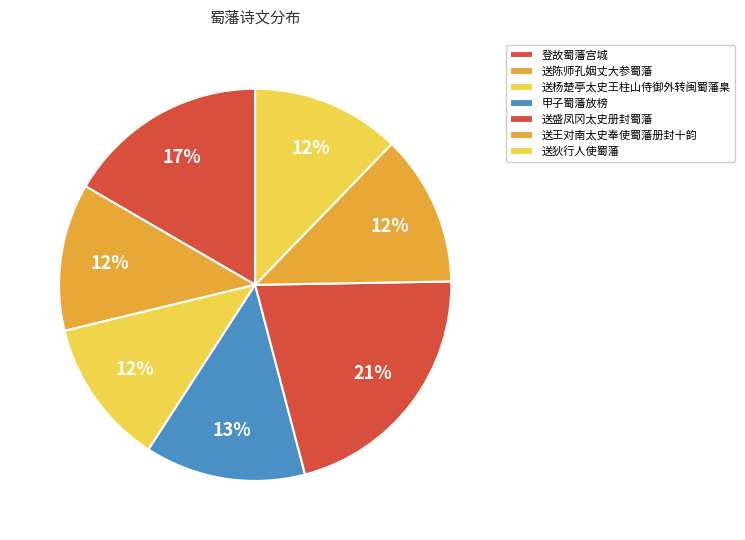

What is the smallest slice in the pie chart?

送杨楚亭太史王柱山侍御外转闽蜀藩臬